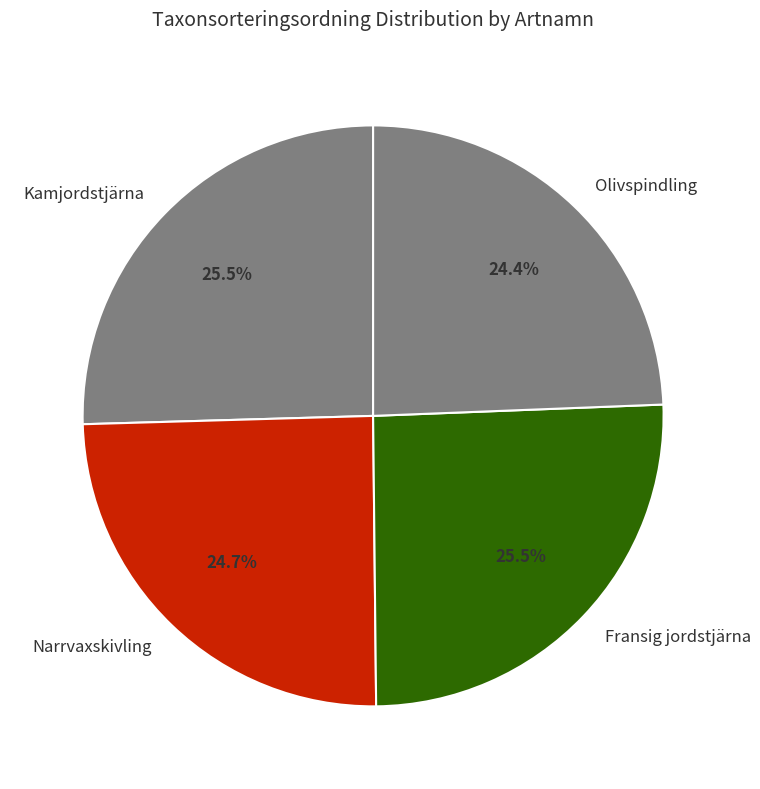

To the nearest percent, what is the difference between the Narrvaxskivling and Fransig jordstjärna slice percentages?

1%